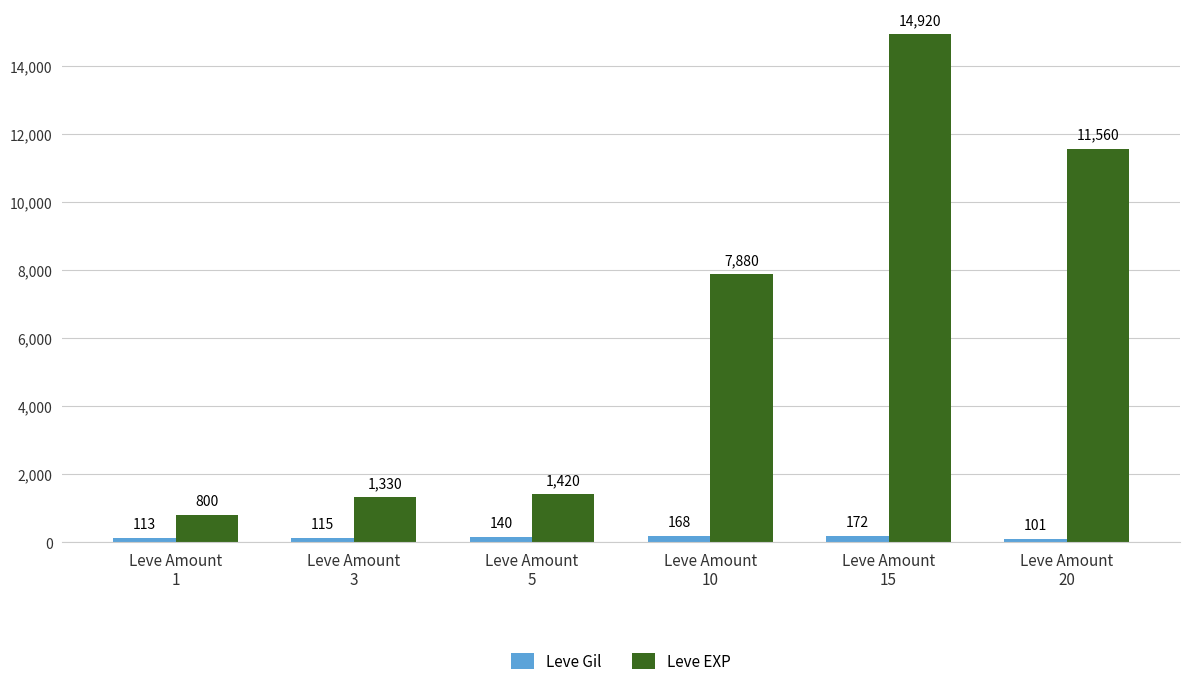

How many data points does each series have?

6